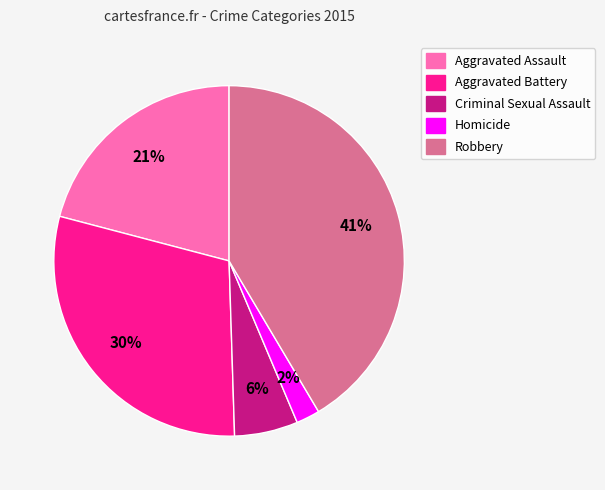

True or false: Aggravated Battery accounts for 30% of the total.

True